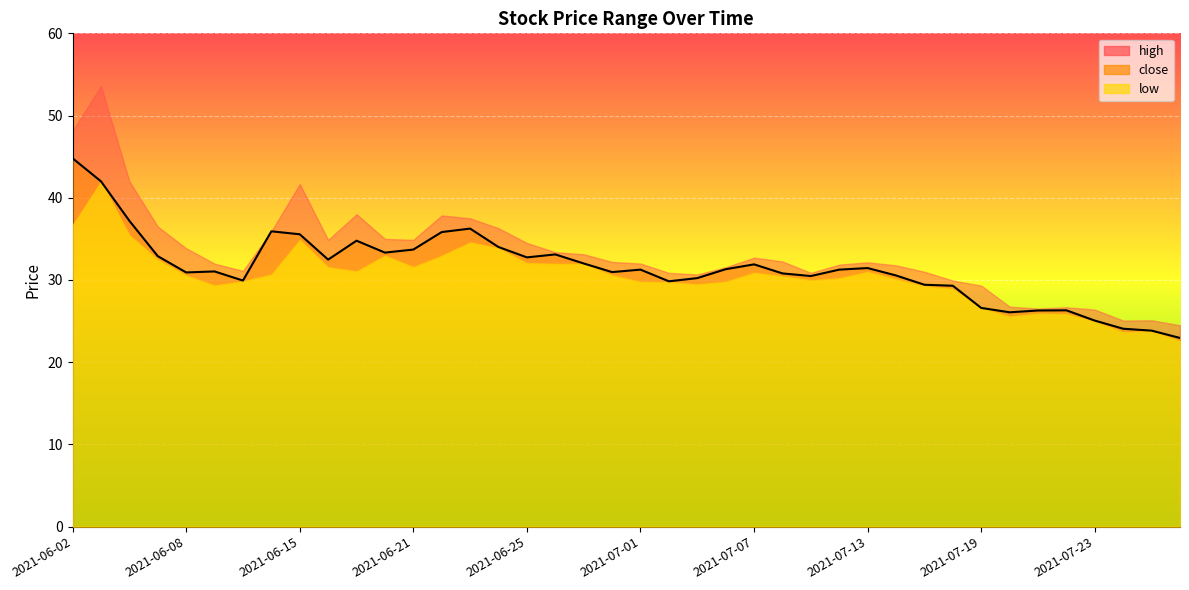

What position from the left is 2021-07-06?

24